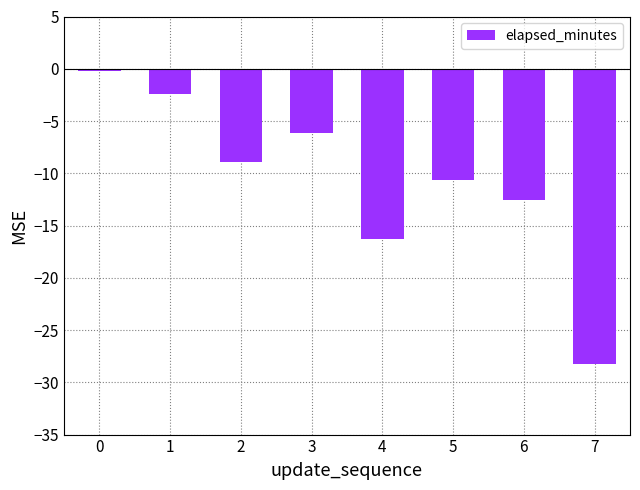

How many series are shown in this chart?

1